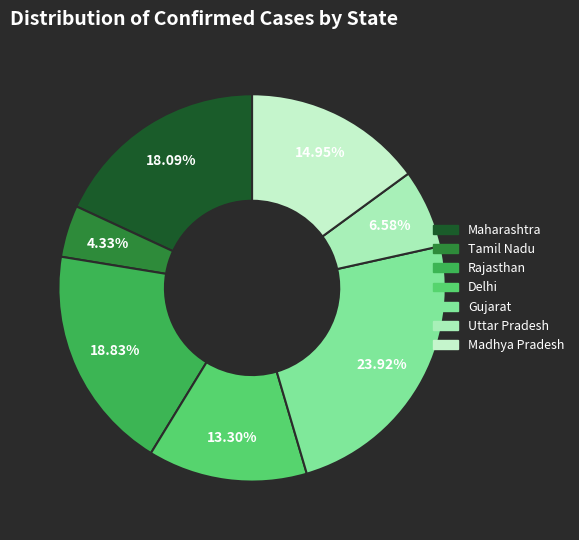

What percentage is the Rajasthan slice, to the nearest percent?

19%